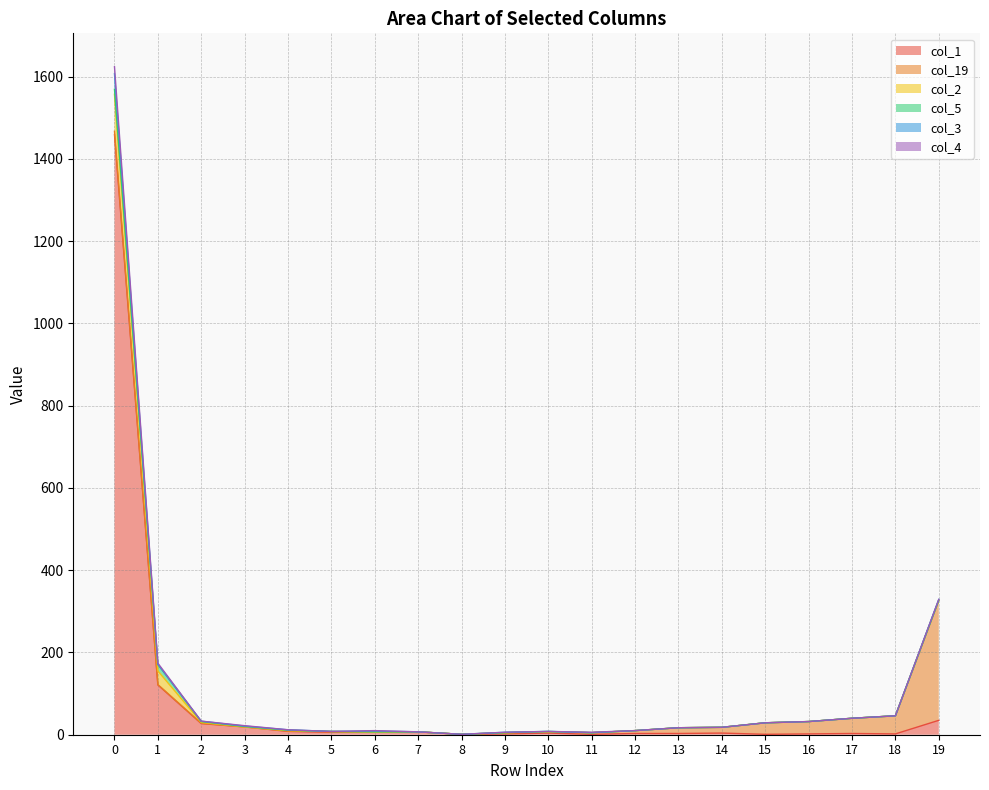

What is the difference between the maximum and minimum values in the col_5 series?

16